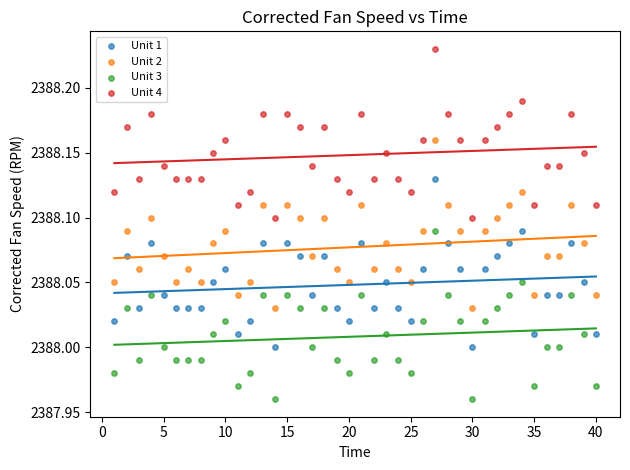

What is the X range (max minus min) for the scatter plot?

39.0